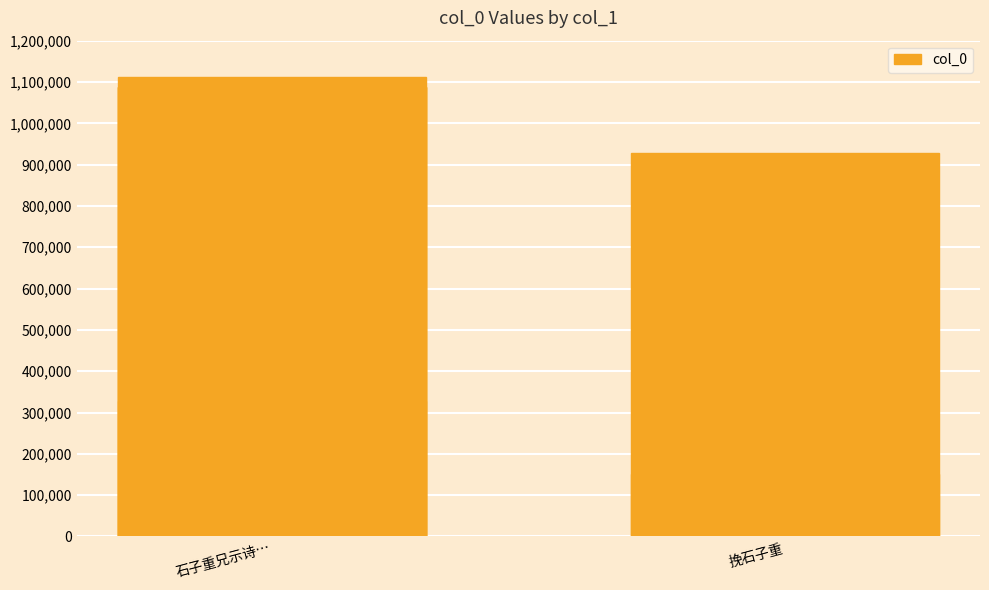

How many series are shown in this chart?

1